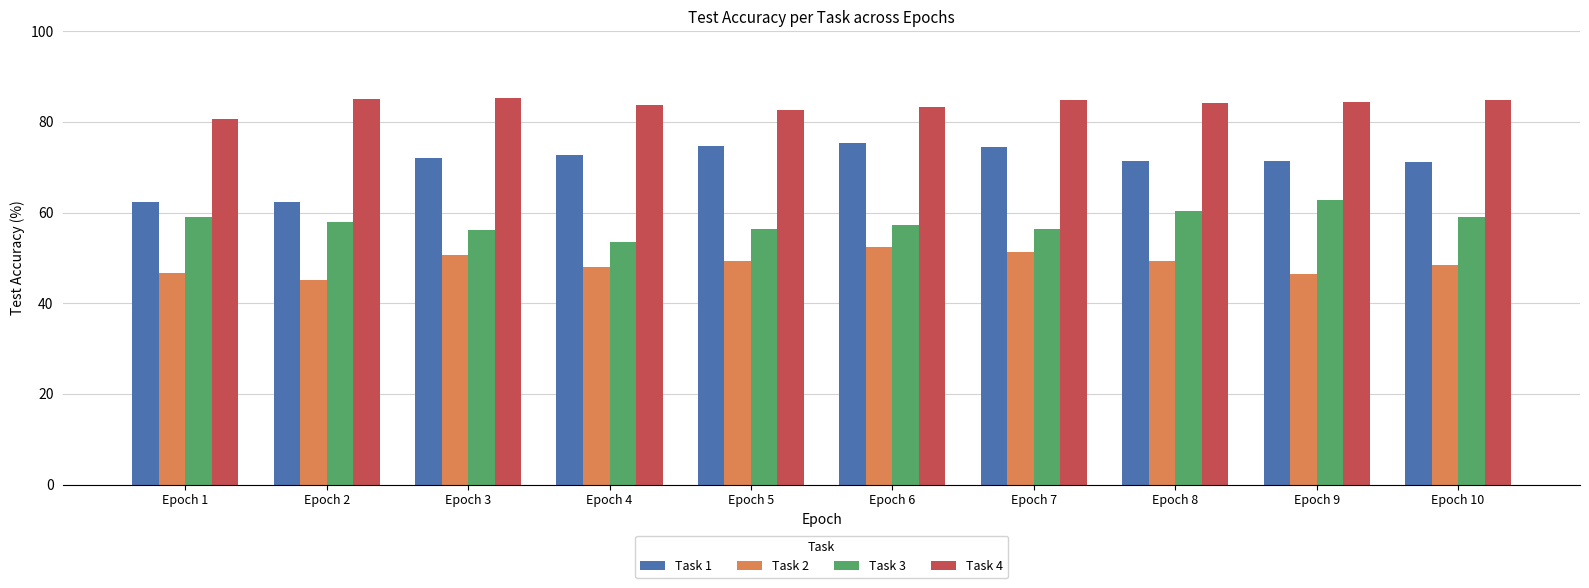

Is it true that Task 1 equals 124.6 at Epoch 6?

False